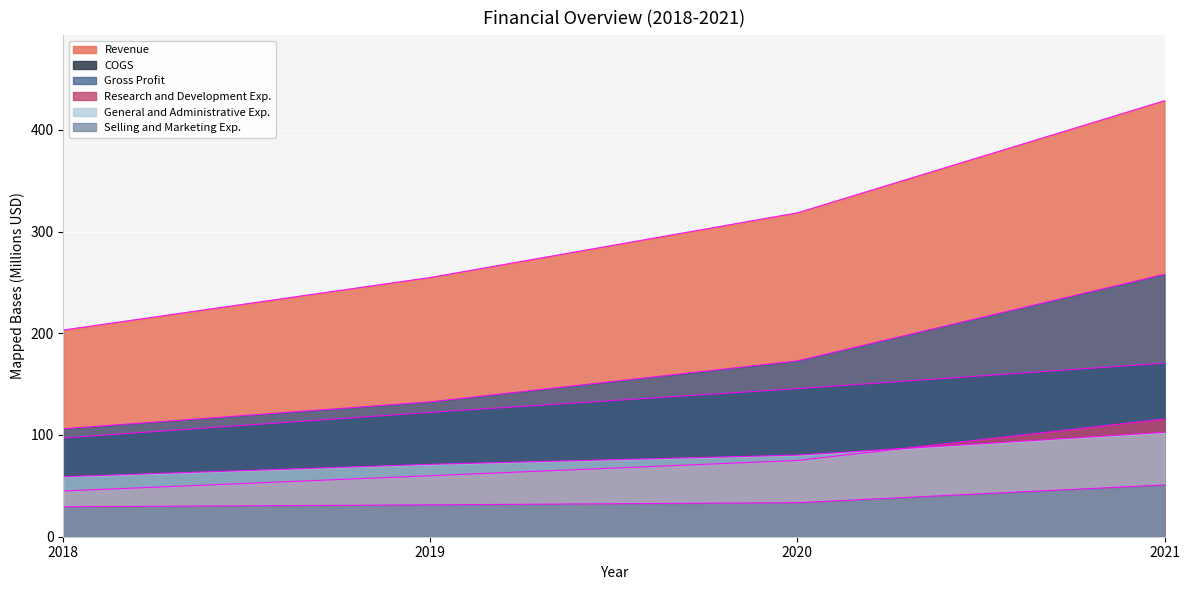

What is the average value of the Revenue series?

301.2